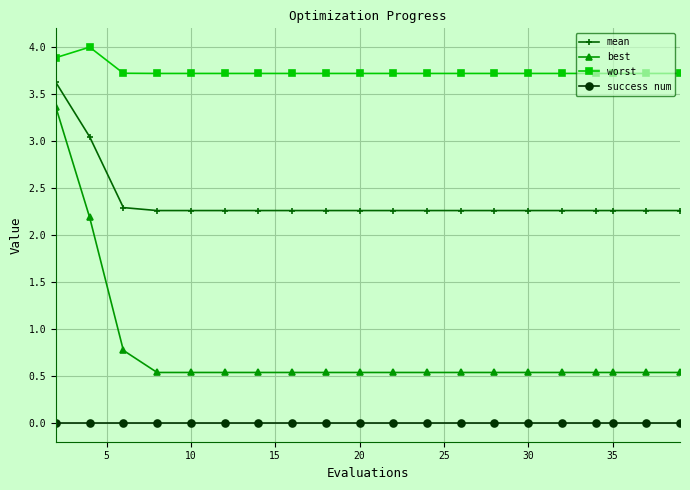

What are all the series names shown in the legend?

mean, best, worst, success num